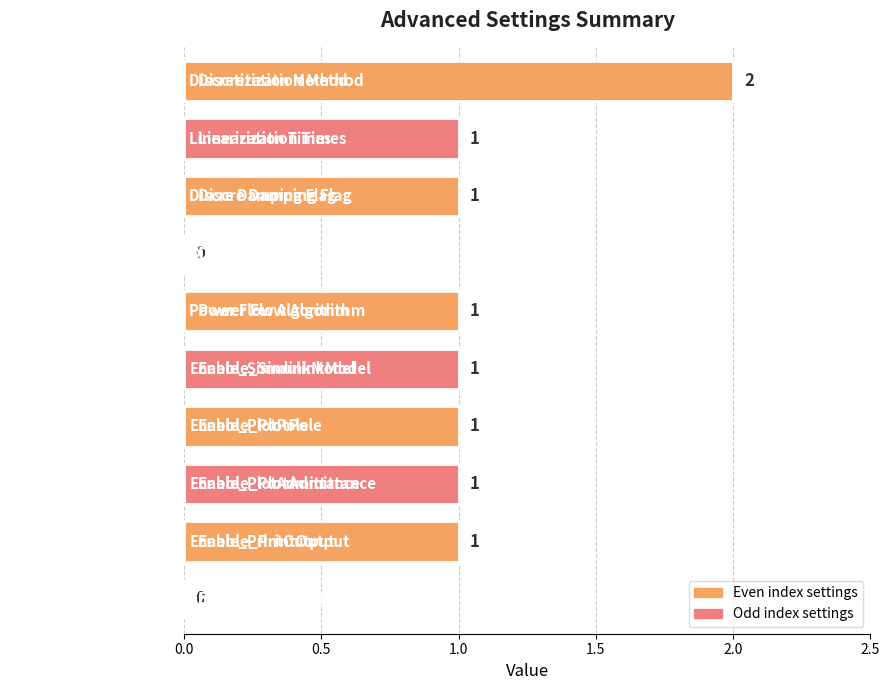

Which label corresponds to the largest value in the chart?

Discretization Method